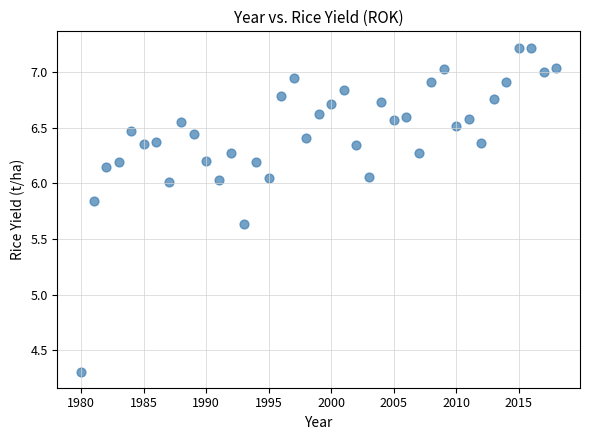

What is the range of X values (max minus min)?

38.0